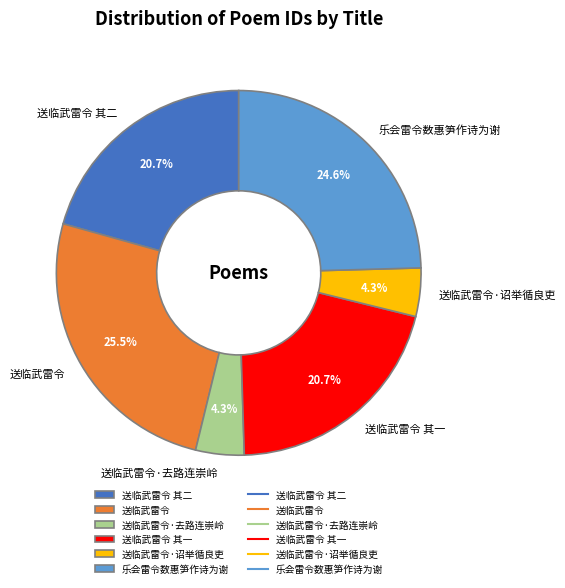

Count the number of slices in the pie.

6